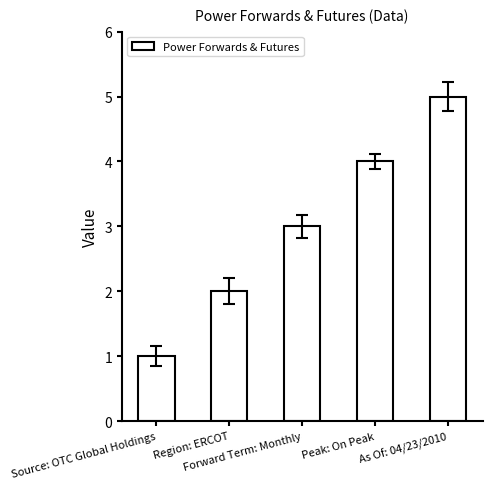

What position from the right is As Of: 04/23/2010?

1